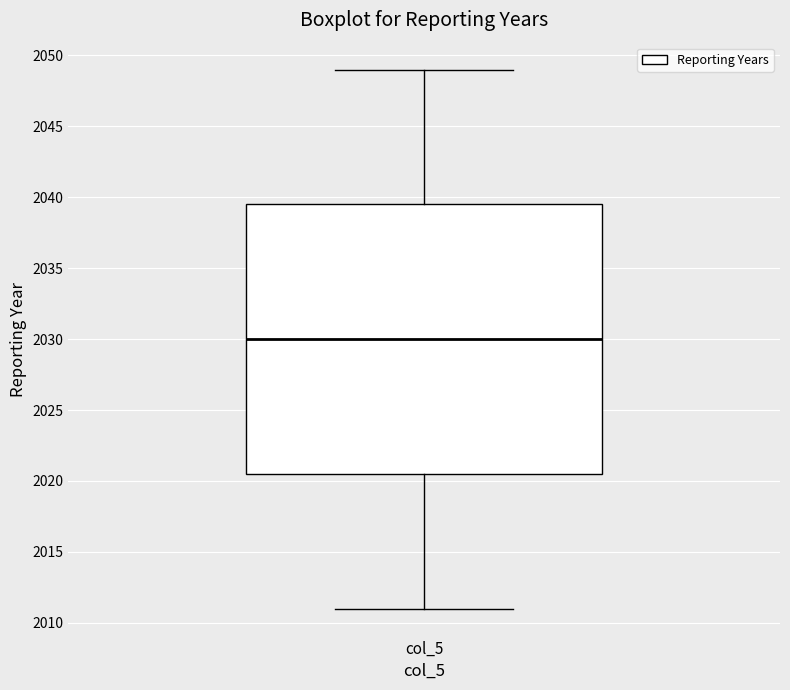

Transcribe this box plot: give where the median line is, the range the box spans, and where the two whiskers end, as read against the y-axis. The values are not printed on the chart, so give them approximately, as read against the axis.

median 2030.0, box 2020.5 to 2039.5, whiskers 2011.0 to 2049.0